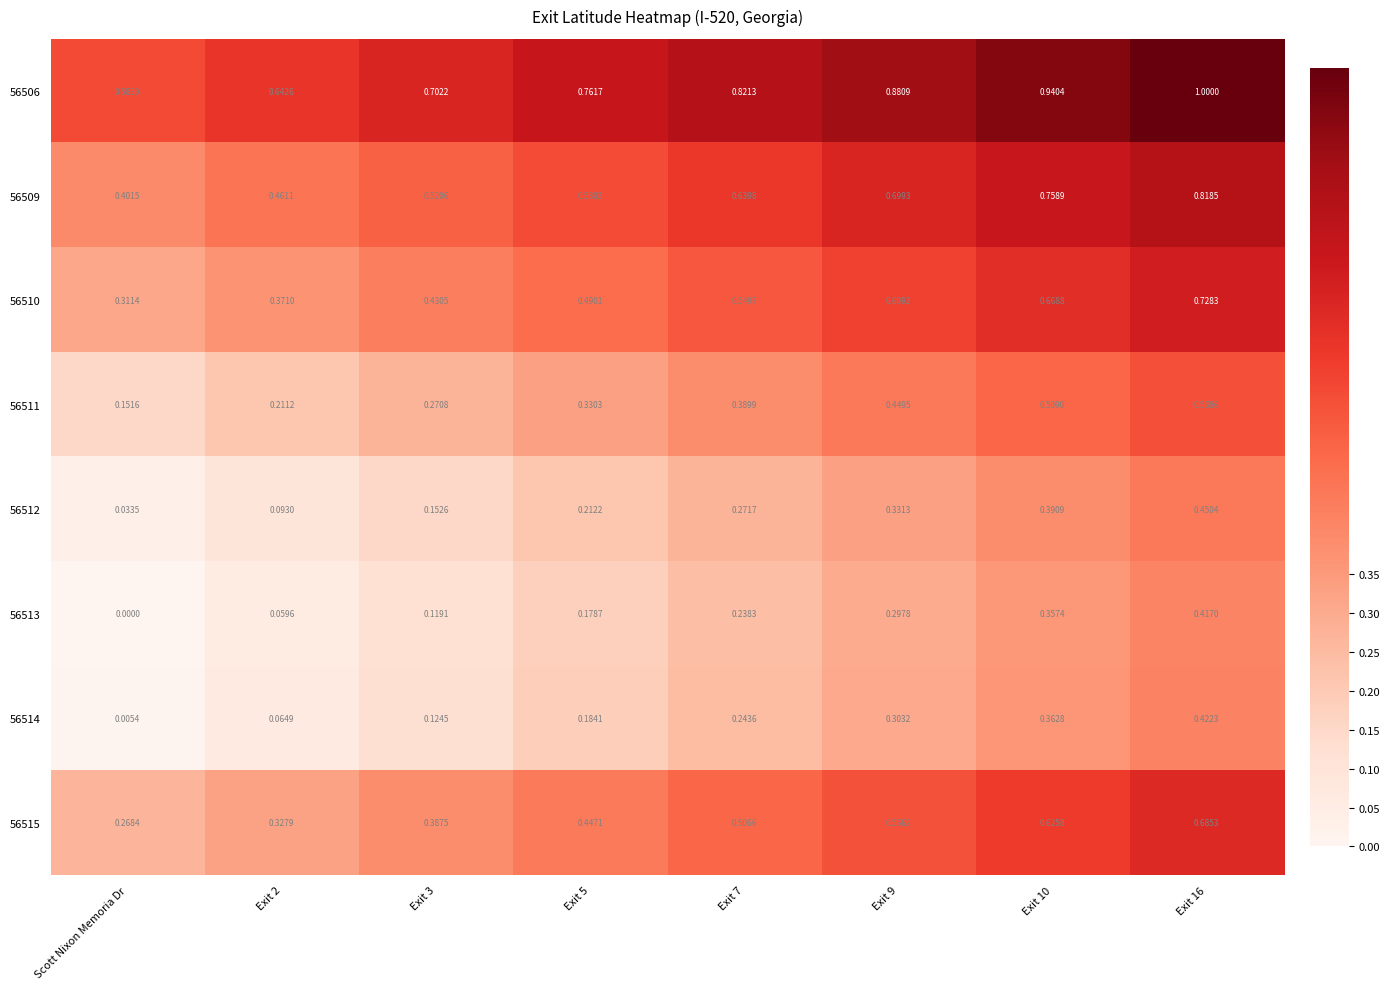

Which category has the lowest value across all series?

Scott Nixon Memoria Dr